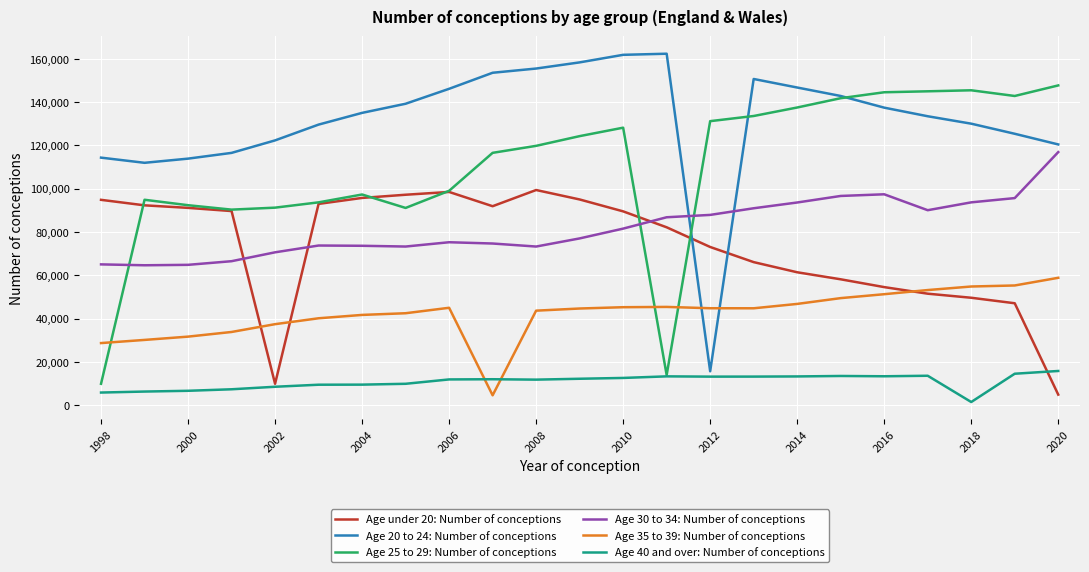

Which series has the largest total across all categories?

Age 20 to 24: Number of conceptions